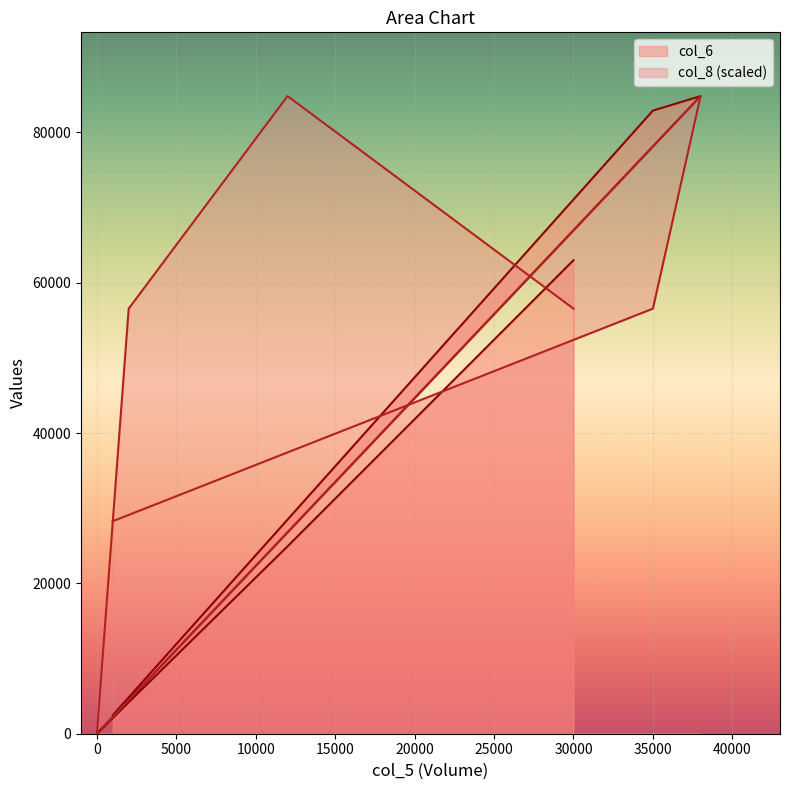

Which category has the highest value in the col_8 series?

38000